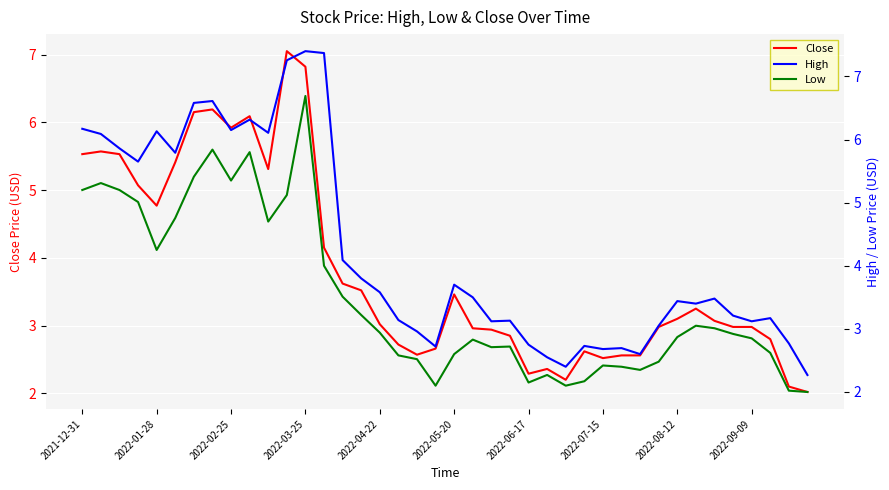

How many distinct data groups are displayed?

3